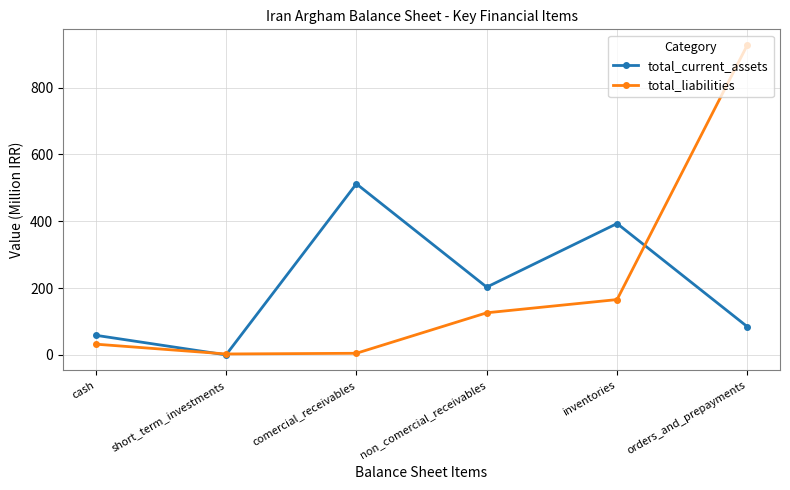

Which category has the highest value in the total_current_assets series?

comercial_receivables